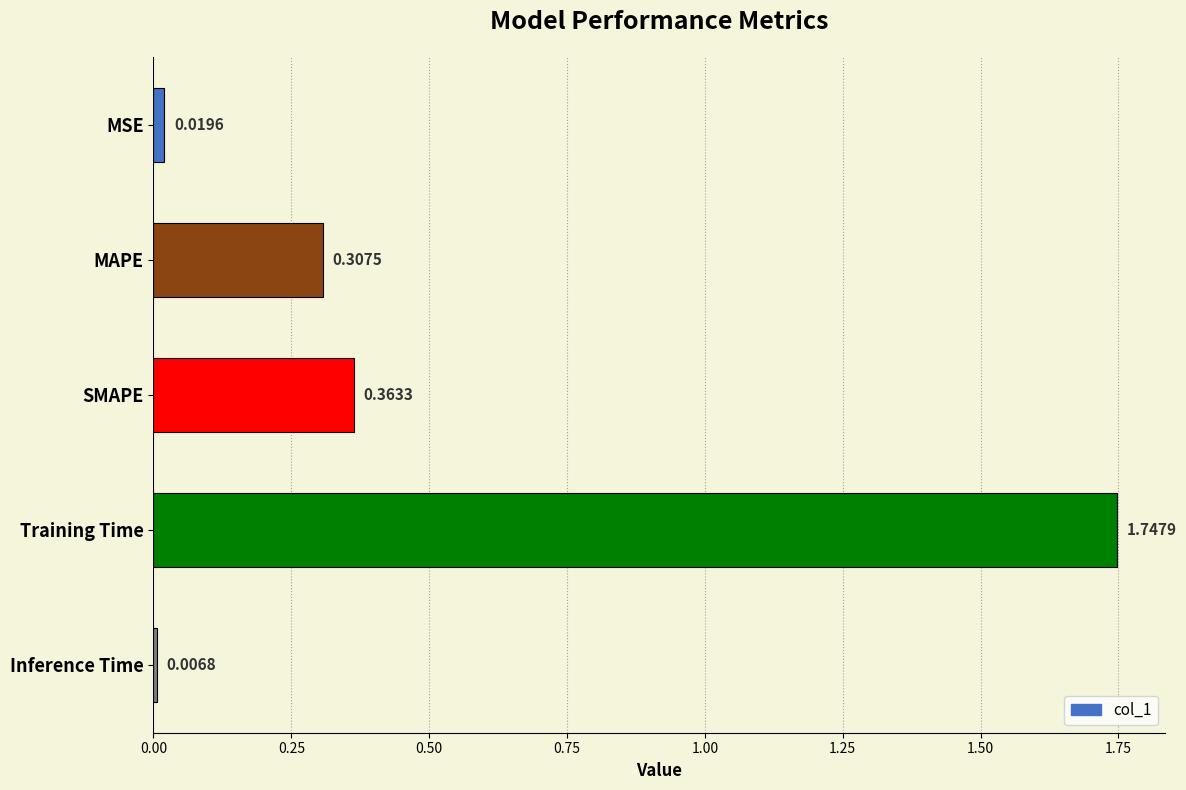

What is the label of the 2nd bar from the bottom?

Training Time